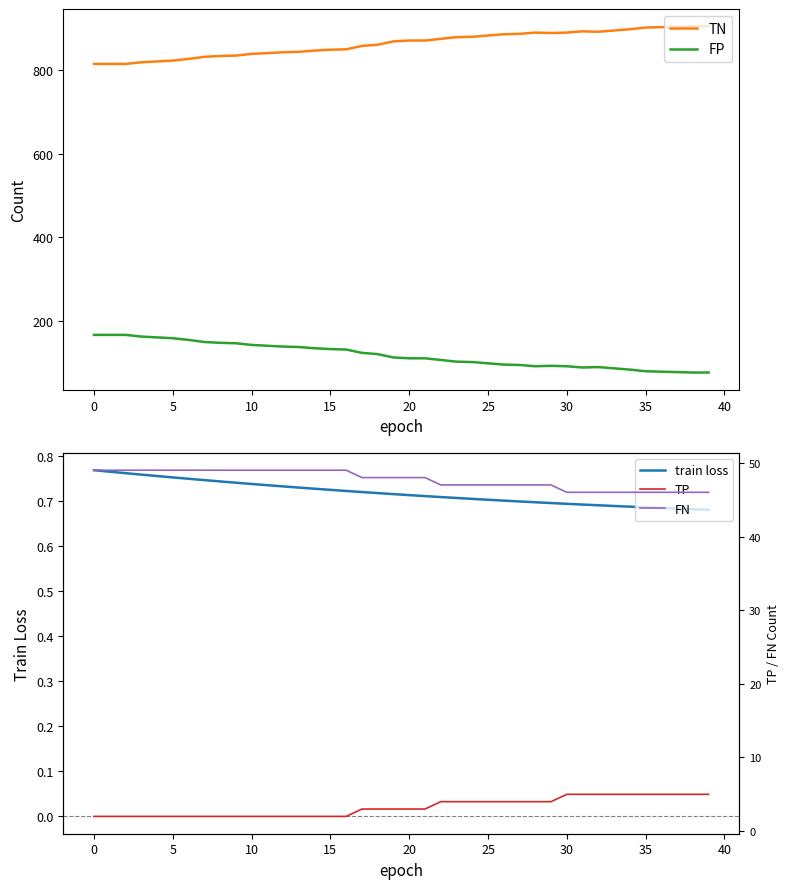

What is the difference between the maximum and minimum values in the train loss series?

0.1